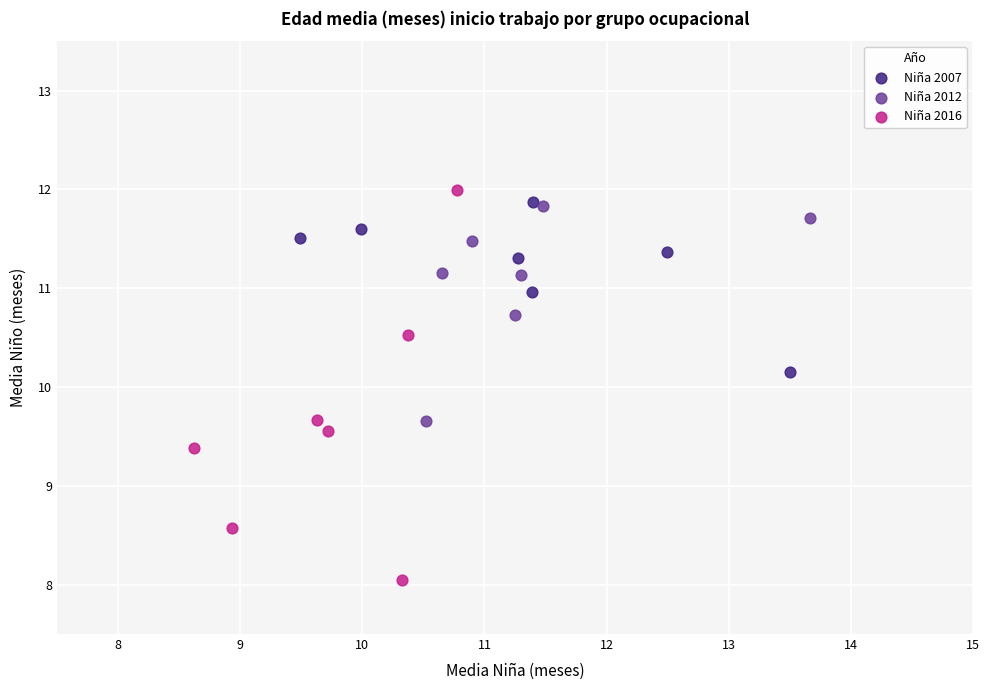

Which series has the widest spread of Y values?

Niña 2016